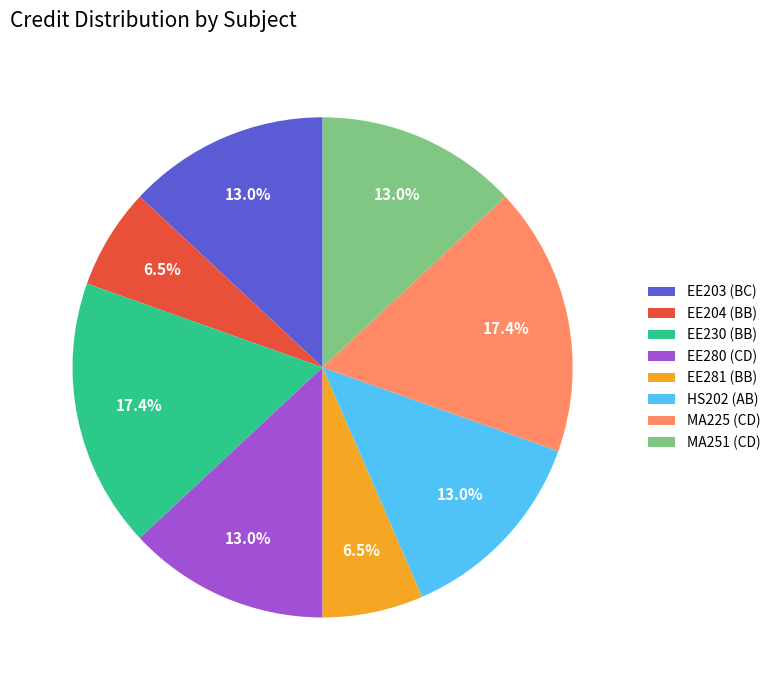

Combined, do MA225 (CD) and HS202 (AB) account for over 50%?

No